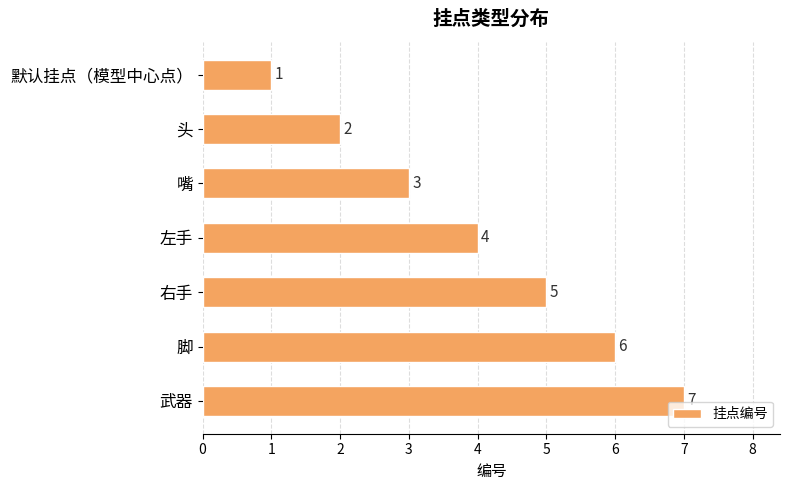

Between 头 and 武器, which is larger?

武器